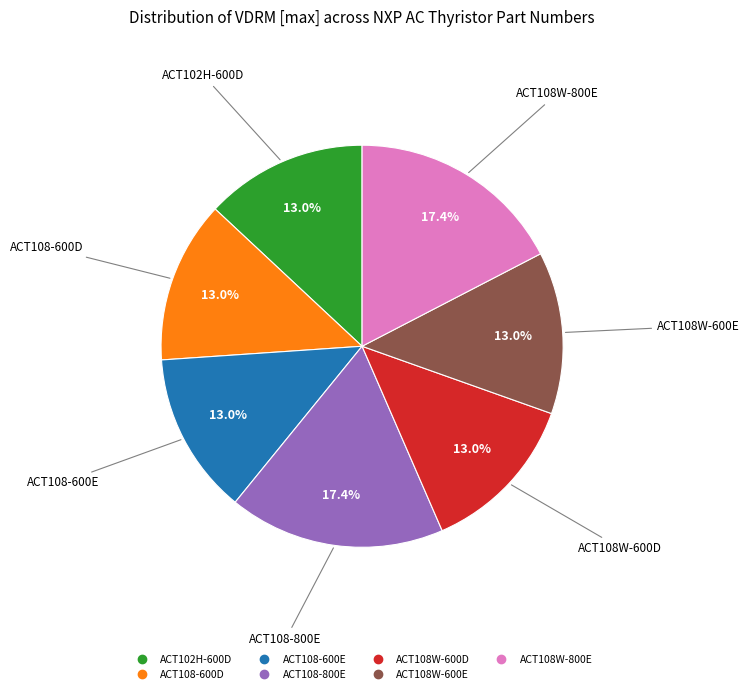

What percentage is NOT represented by ACT108-600D?

87.0%